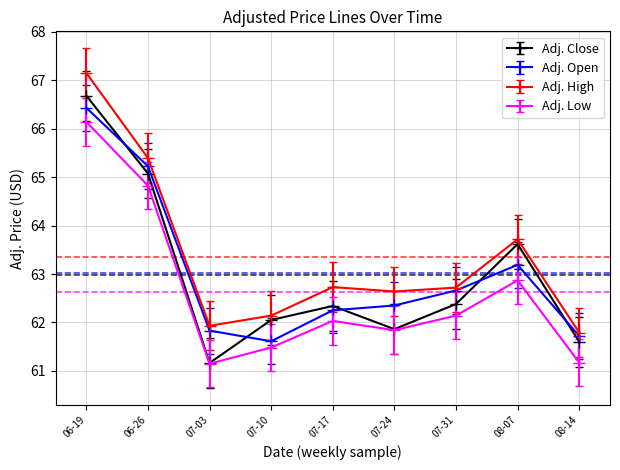

What is the spread (max minus min) of values at 06-19?

1.0